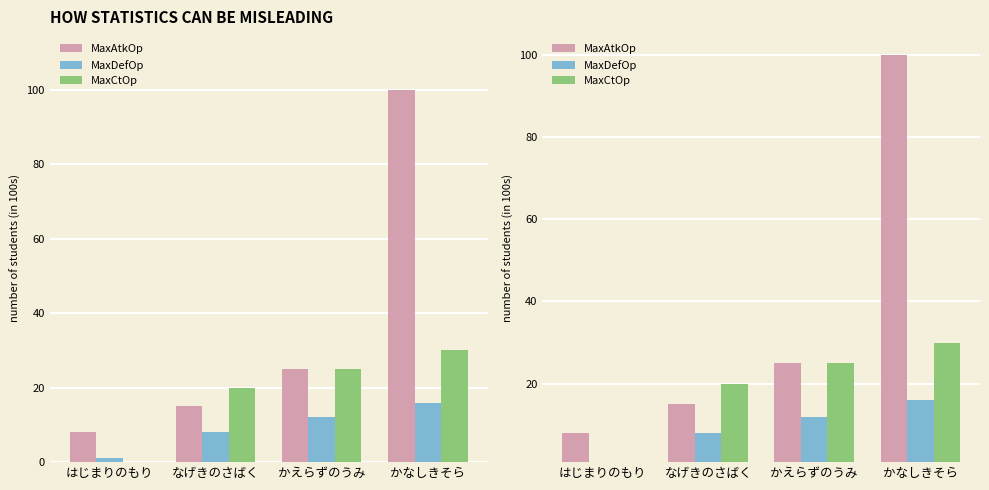

Reading left to right, transcribe all the data shown in this chart.

MaxAtkOp: はじまりのもり=8	なげきのさばく=15	かえらずのうみ=25	かなしきそら=100
MaxDefOp: はじまりのもり=1	なげきのさばく=8	かえらずのうみ=12	かなしきそら=16
MaxCtOp: はじまりのもり=0	なげきのさばく=20	かえらずのうみ=25	かなしきそら=30